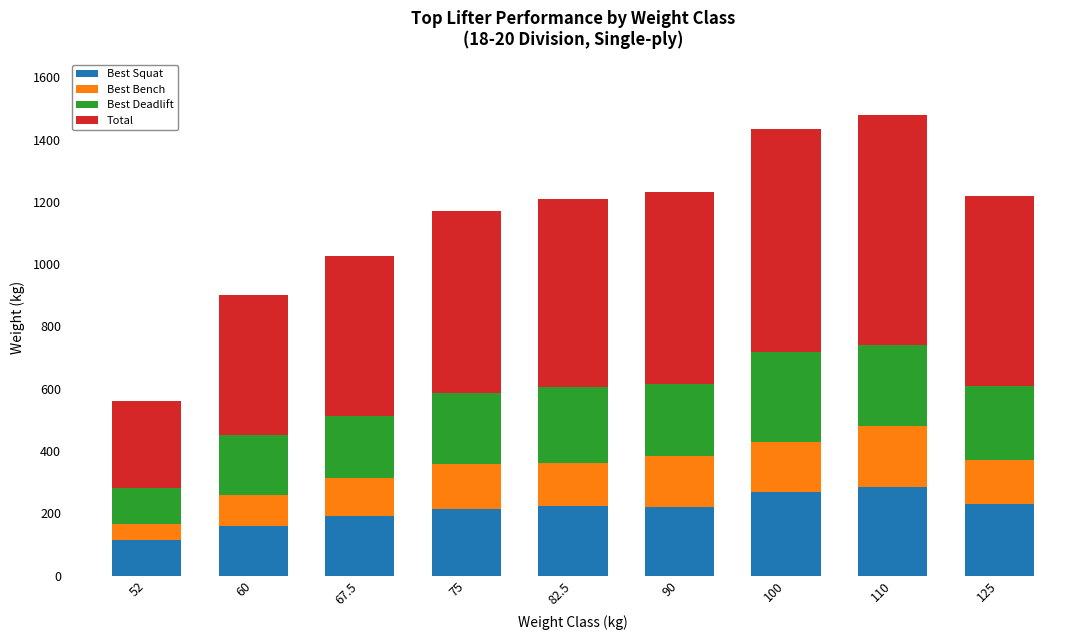

What is the sum of the Best Squat values at 67.5 and 125?

420.0